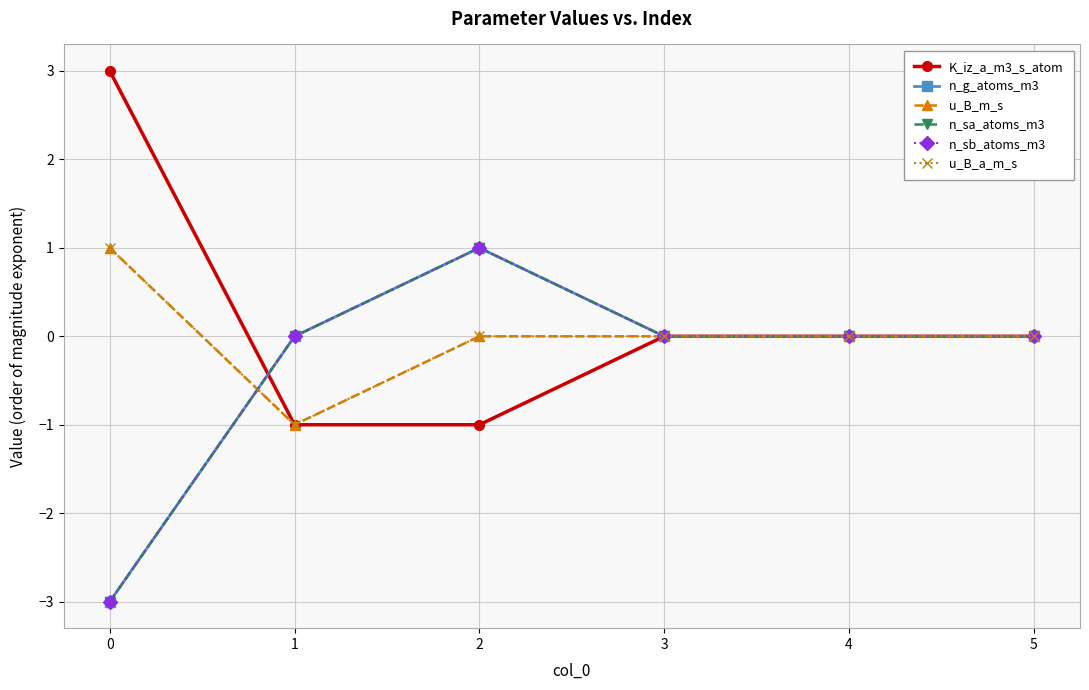

How many n_sa_atoms_m3 values are between 0 and 1?

5